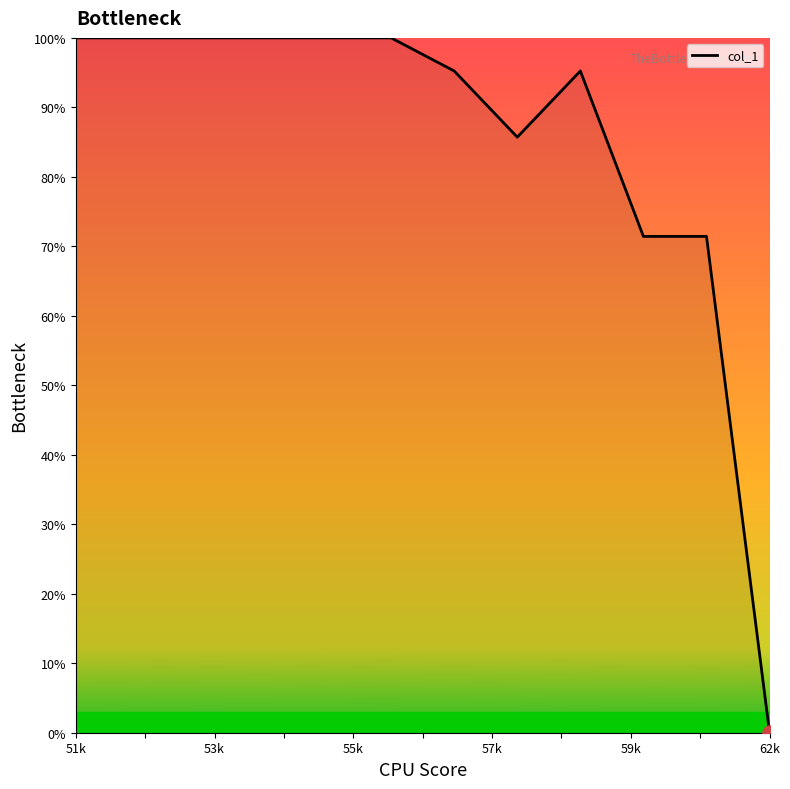

What is the greatest value displayed?

100.0